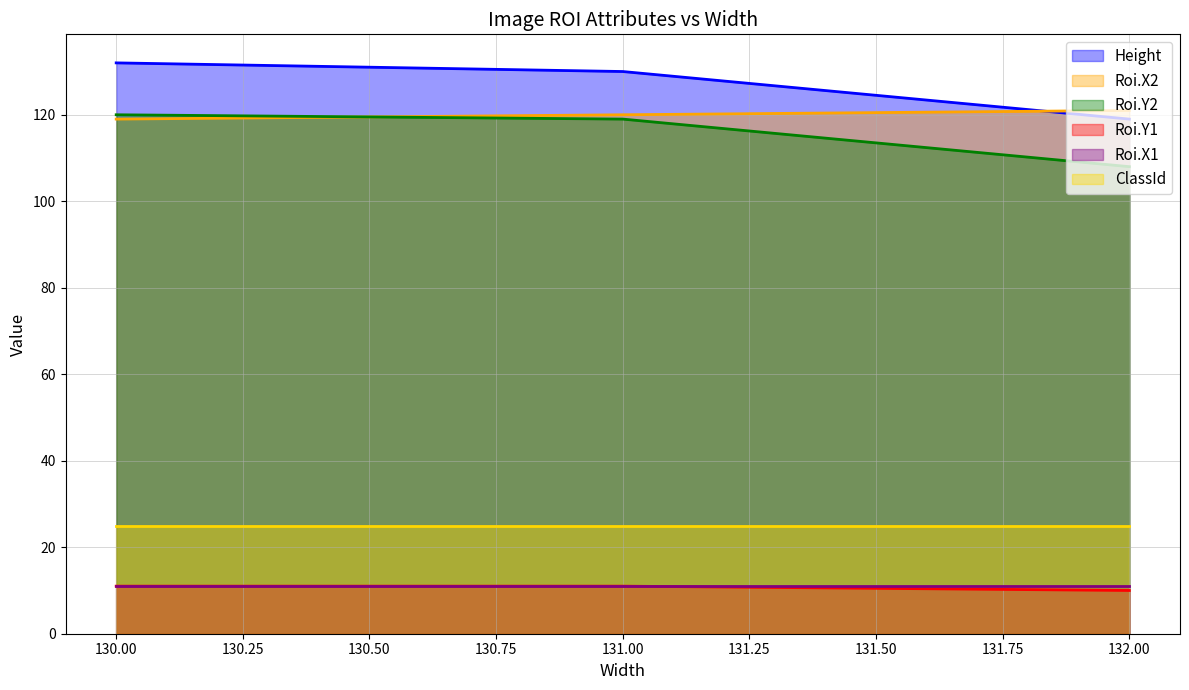

Is it true that Height equals 66 at 132.00?

False